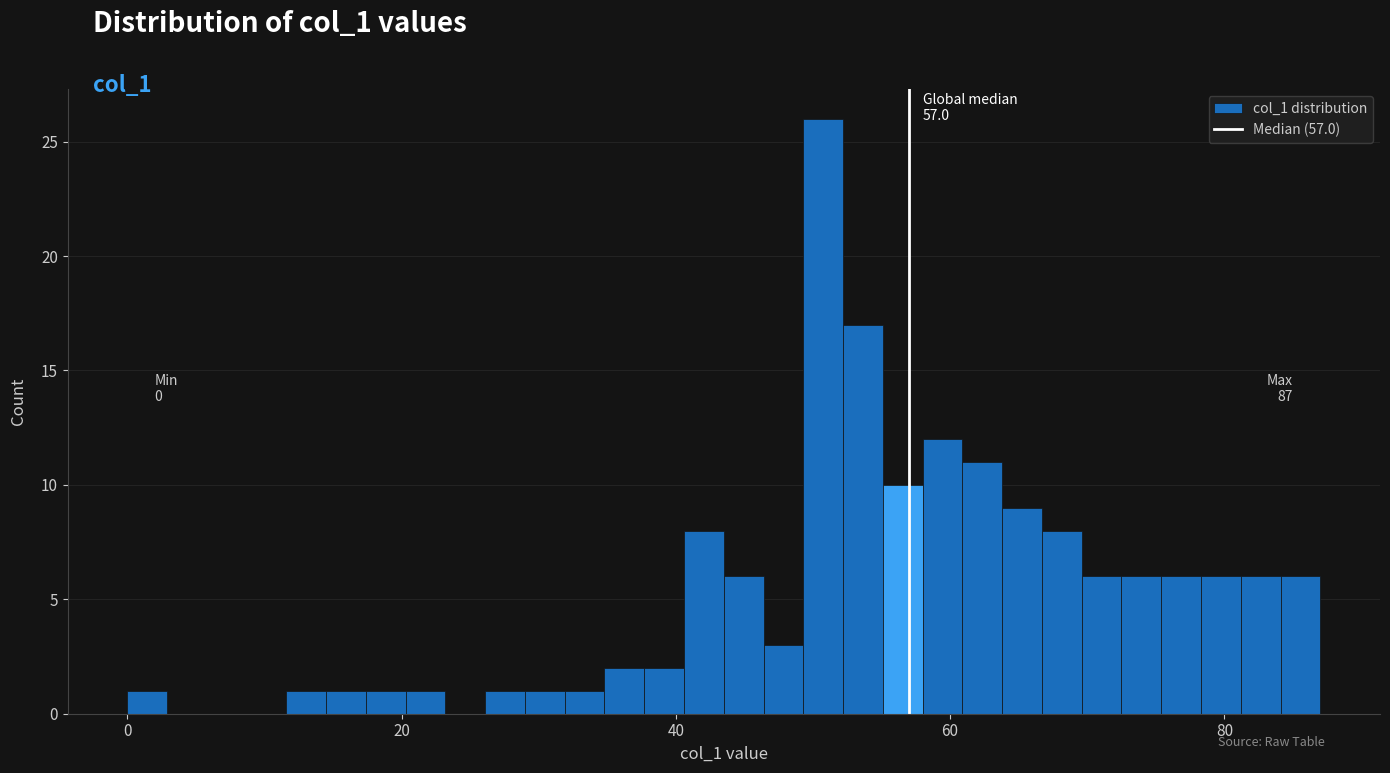

Around what value on the x-axis is the tallest bar? Give the approximate position of its centre, as read against the axis.

50